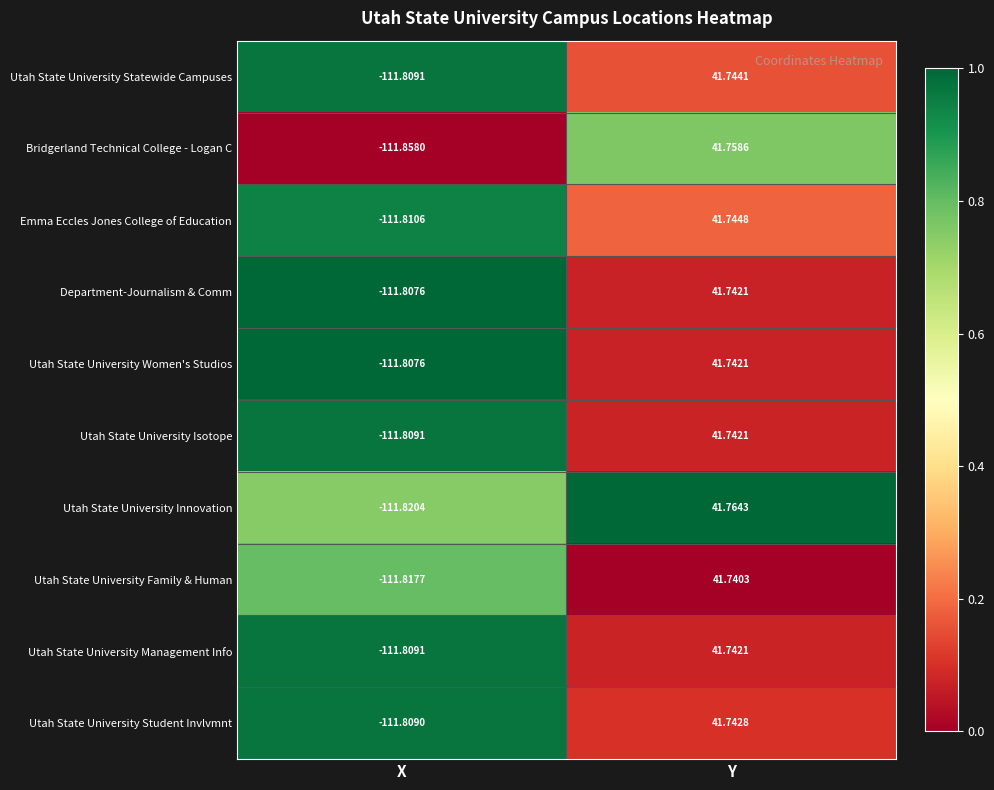

What is the total value across all series at X?

-1118.2